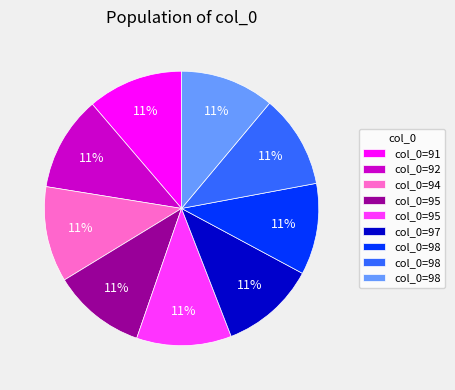

Is there any slice that represents more than half of the pie?

No